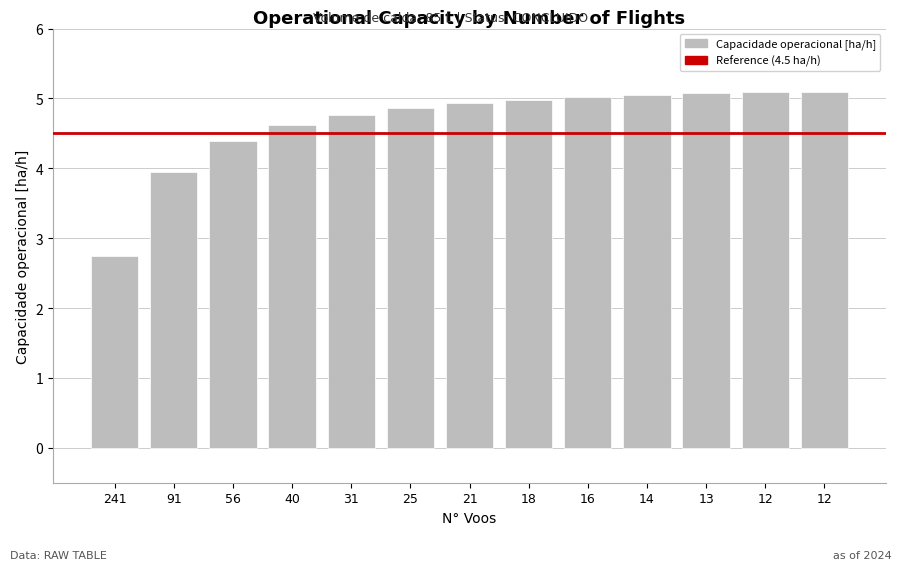

Which has a higher value, 16 or 40?

16